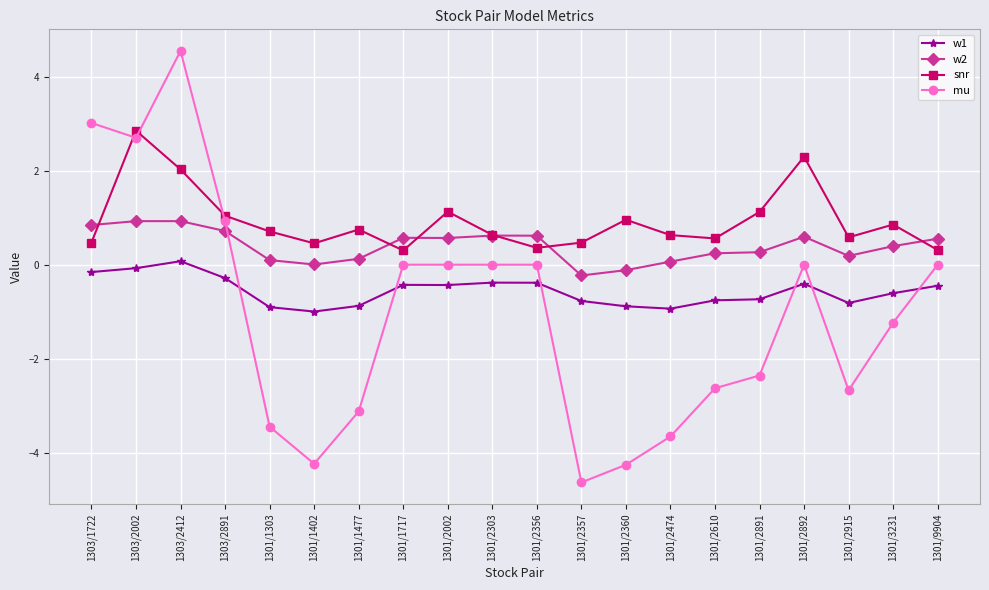

Is this an area chart (filled region under the line)?

No